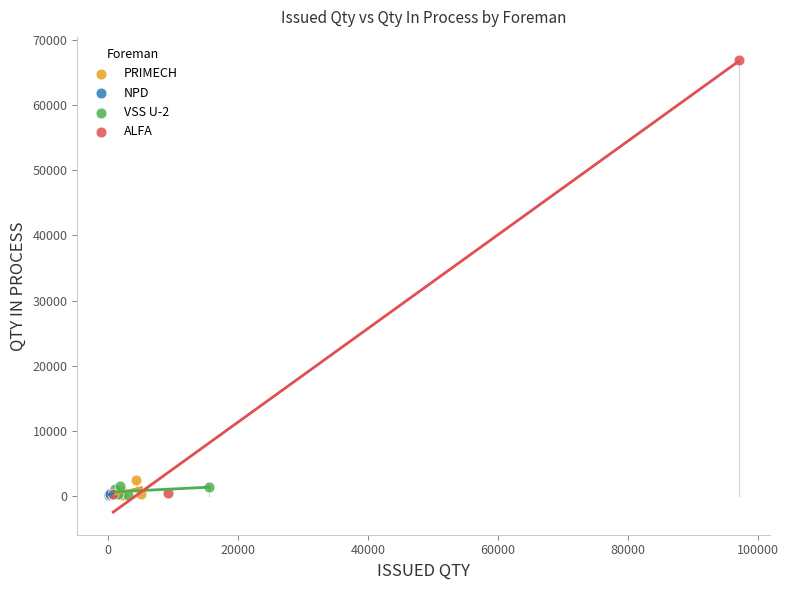

Which series has the widest spread of Y values?

ALFA